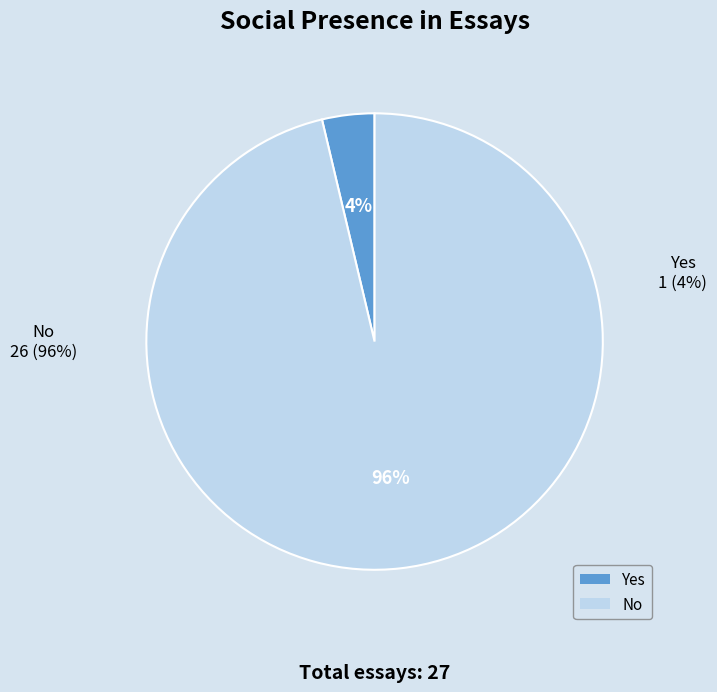

To the nearest percent, what is the difference between the largest and smallest slice percentages?

93%